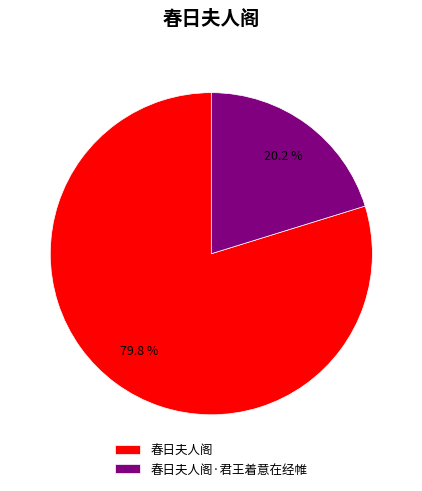

How many segments does this pie chart have?

2